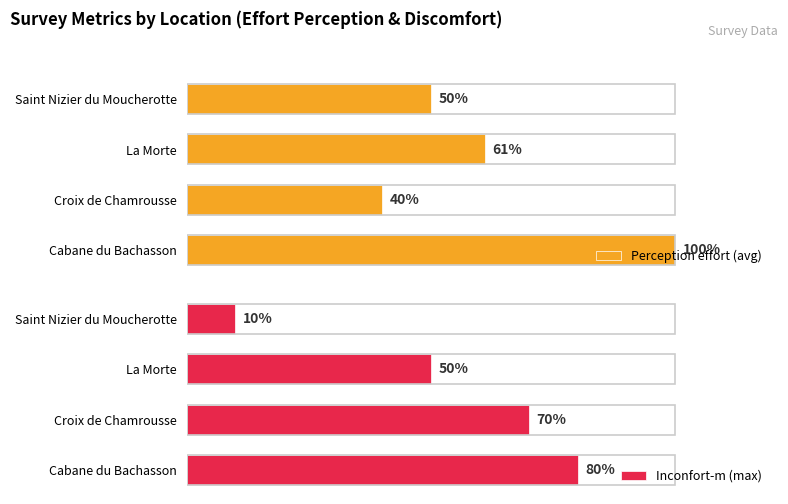

What is the sum of all Perception effort (avg) values?

251